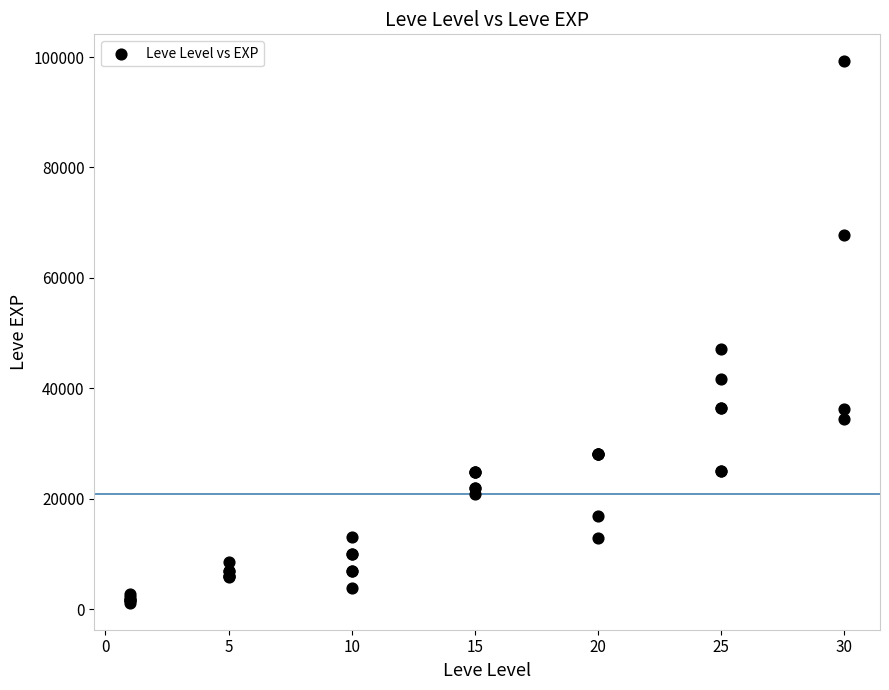

What Y value in the scatter plot is closest to 50190?

47200